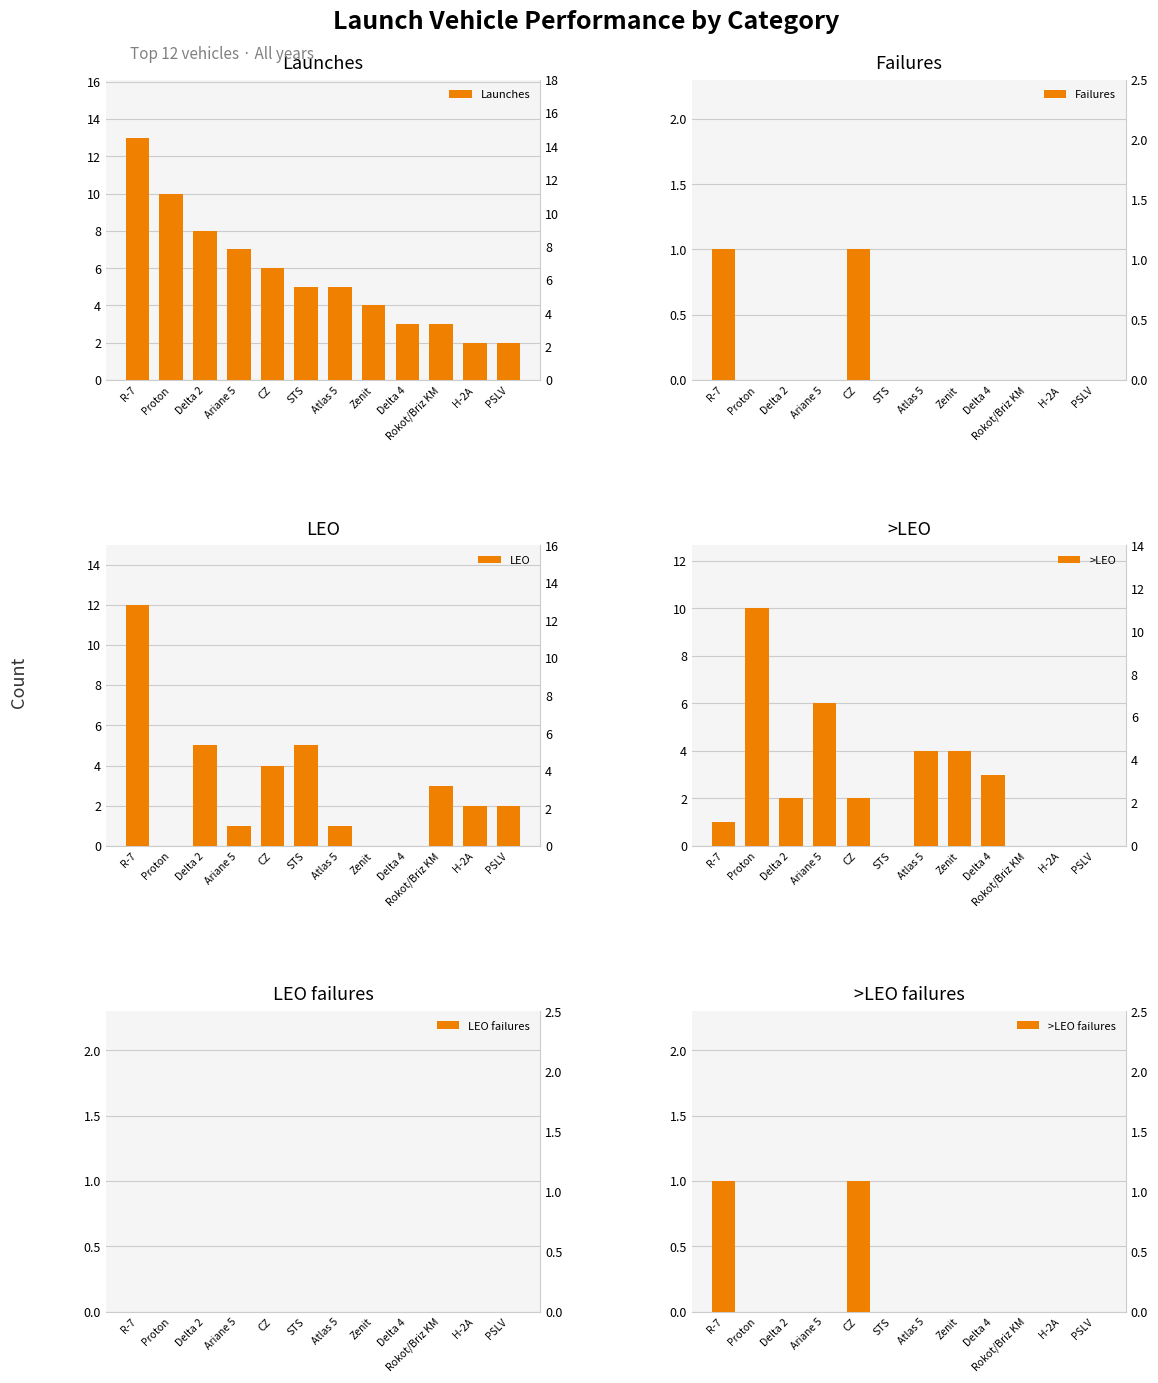

Reading right to left, list all the values displayed in this chart.

Launches: 2	2	3	3	4	5	5	6	7	8	10	13
Failures: 0	0	0	0	0	0	0	1	0	0	0	1
LEO: 2	2	3	0	0	1	5	4	1	5	0	12
>LEO: 0	0	0	3	4	4	0	2	6	2	10	1
LEO failures: 0	0	0	0	0	0	0	0	0	0	0	0
>LEO failures: 0	0	0	0	0	0	0	1	0	0	0	1